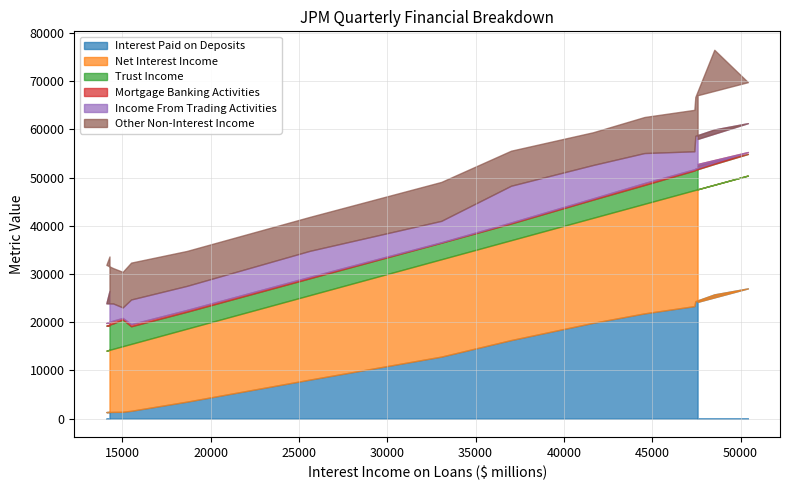

Which series has the widest spread of values?

Interest Paid on Deposits